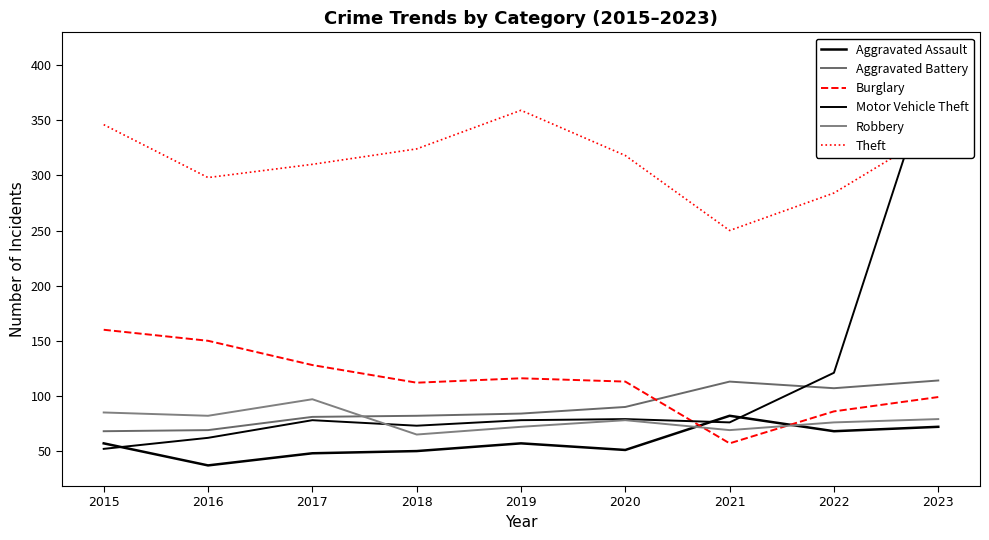

What is the sum of the Aggravated Assault values at 2017 and 2022?

116